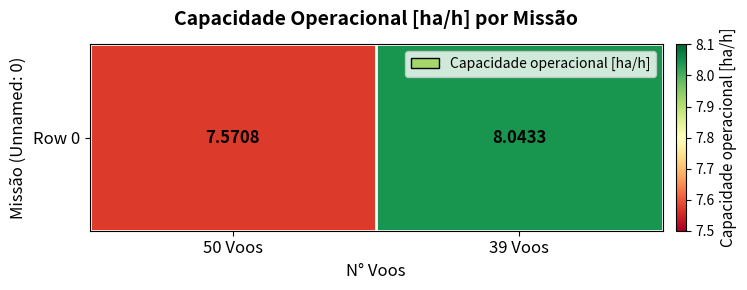

What is the average value?

7.8